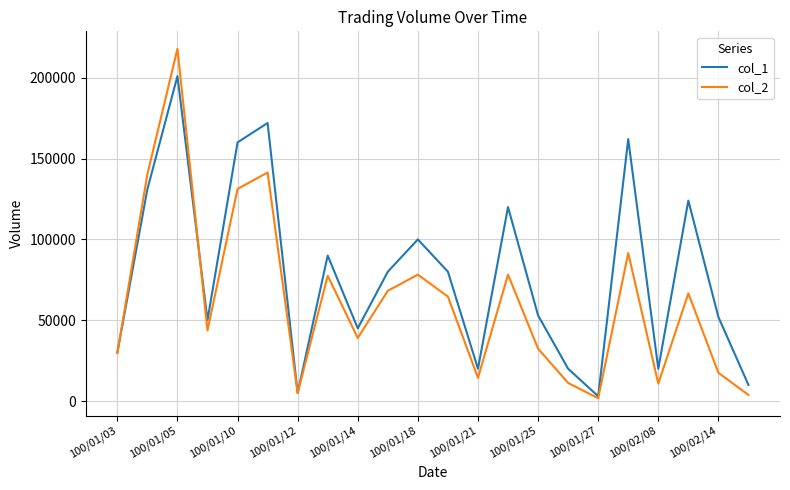

What is the greatest value displayed?

217880